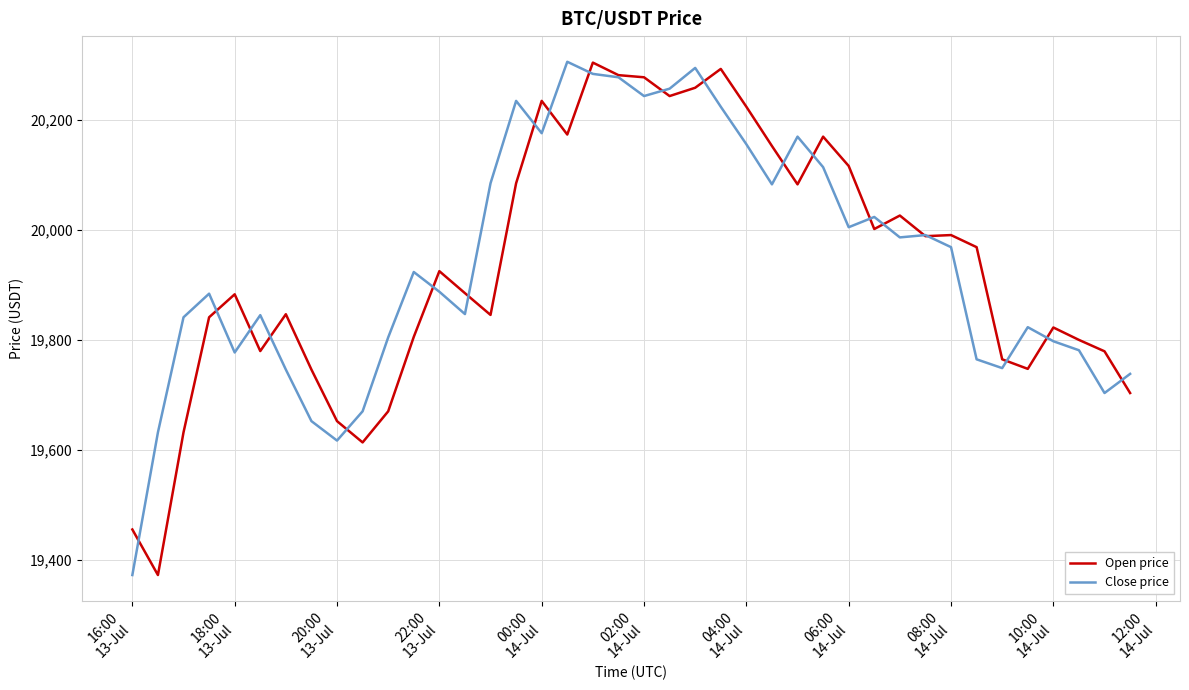

What is the lowest value of the Open price series?

19372.1